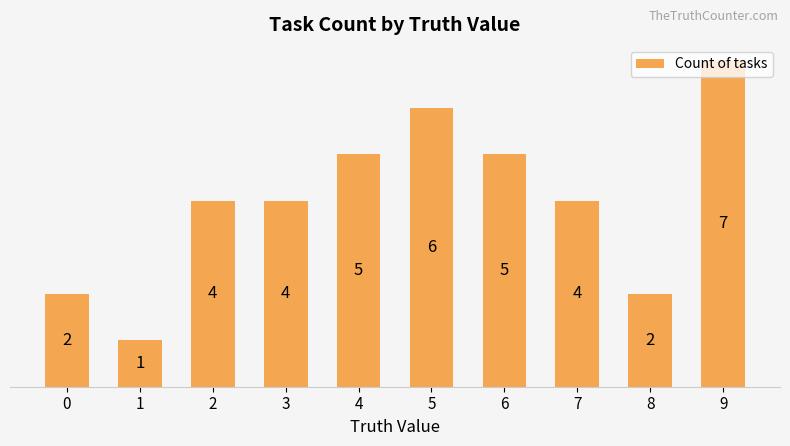

What is the value of the 4th bar from the left?

4